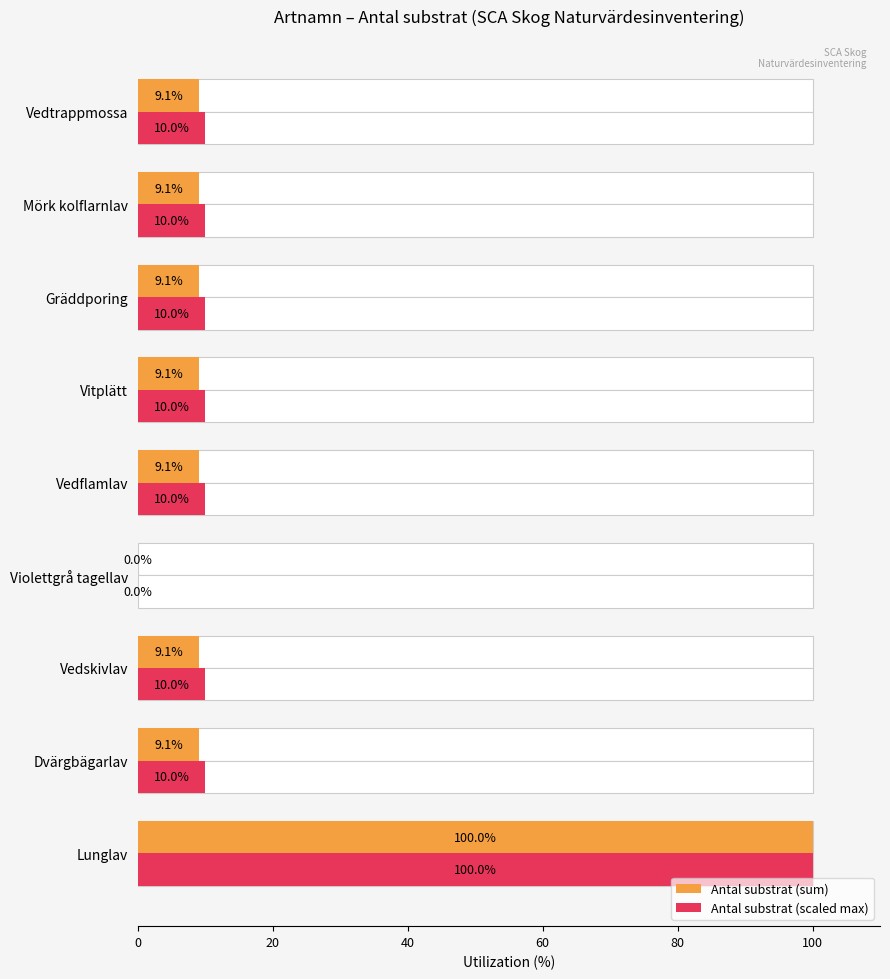

Which series has the largest total across all categories?

Antal substrat (scaled max)